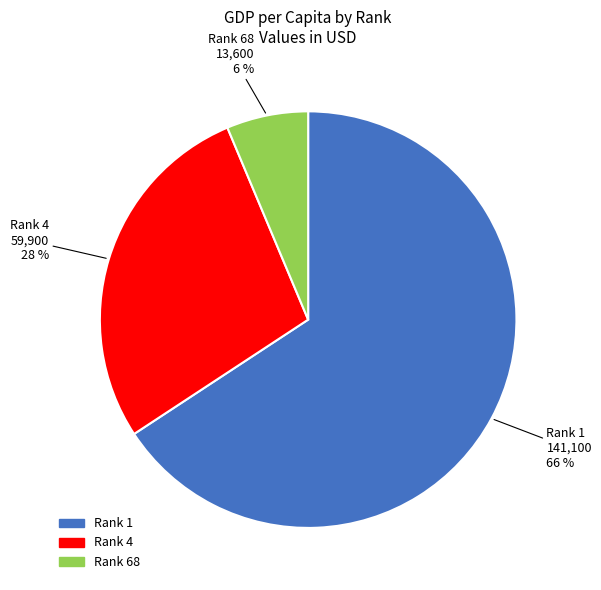

To the nearest percent, what is the average slice percentage?

33%